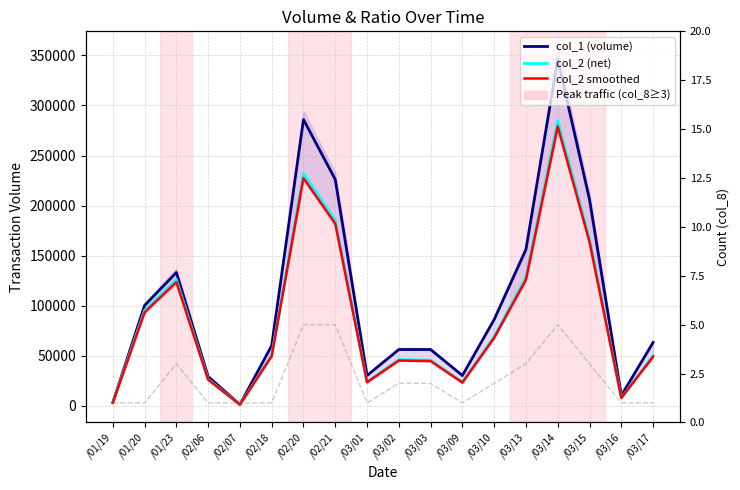

At which label does col_8 count reach its minimum?

/01/19